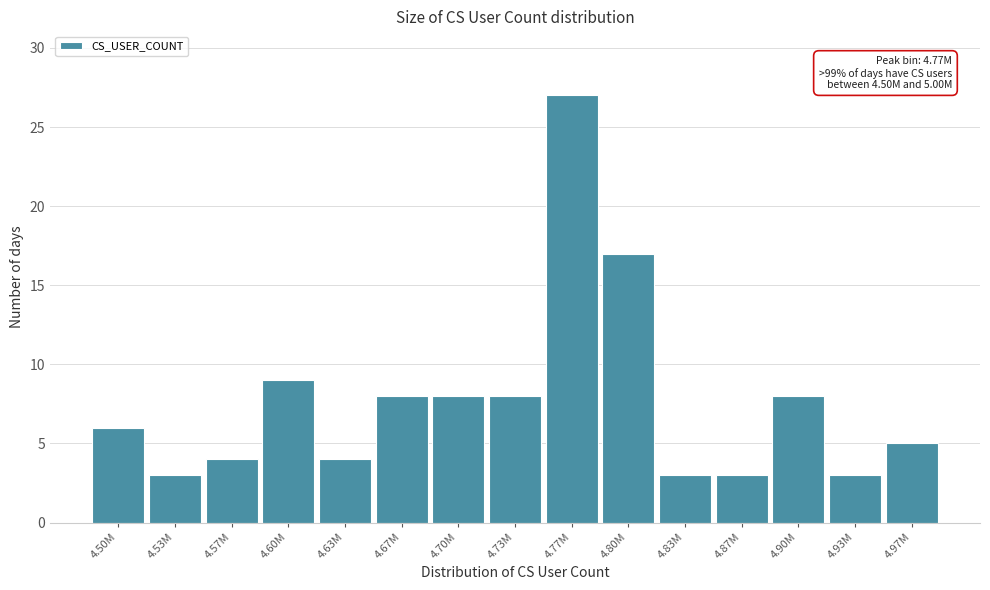

Reading left to right, extract all data points from this chart.

4.50M=6	4.53M=3	4.57M=4	4.60M=9	4.63M=4	4.67M=8	4.70M=8	4.73M=8	4.77M=27	4.80M=17	4.83M=3	4.87M=3	4.90M=8	4.93M=3	4.97M=5